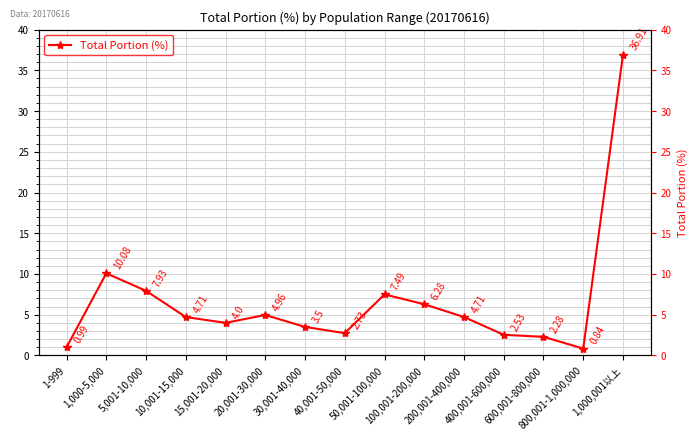

What is the ratio of the value at 600,001-800,000 to the value at 1,000,001以上?

0.1